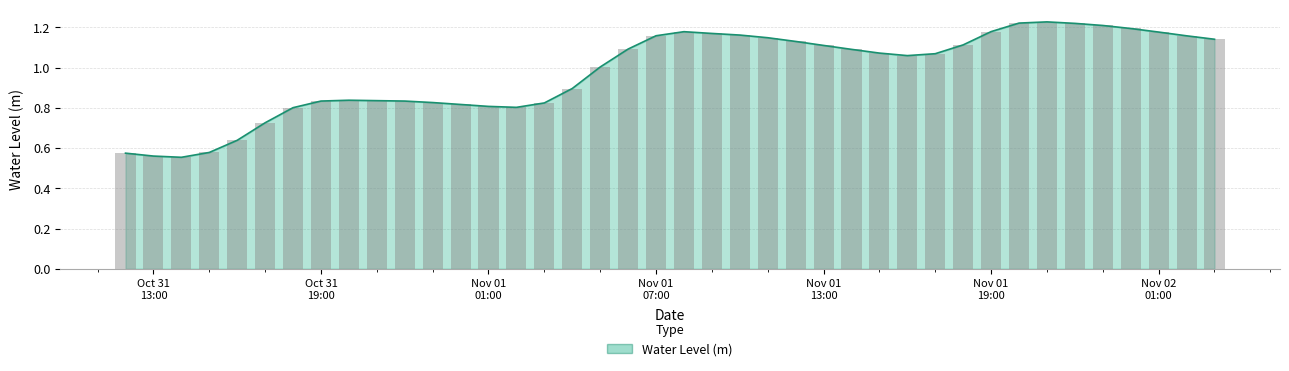

At which label is the value closest to 0?

2022-10-31 14:00:00